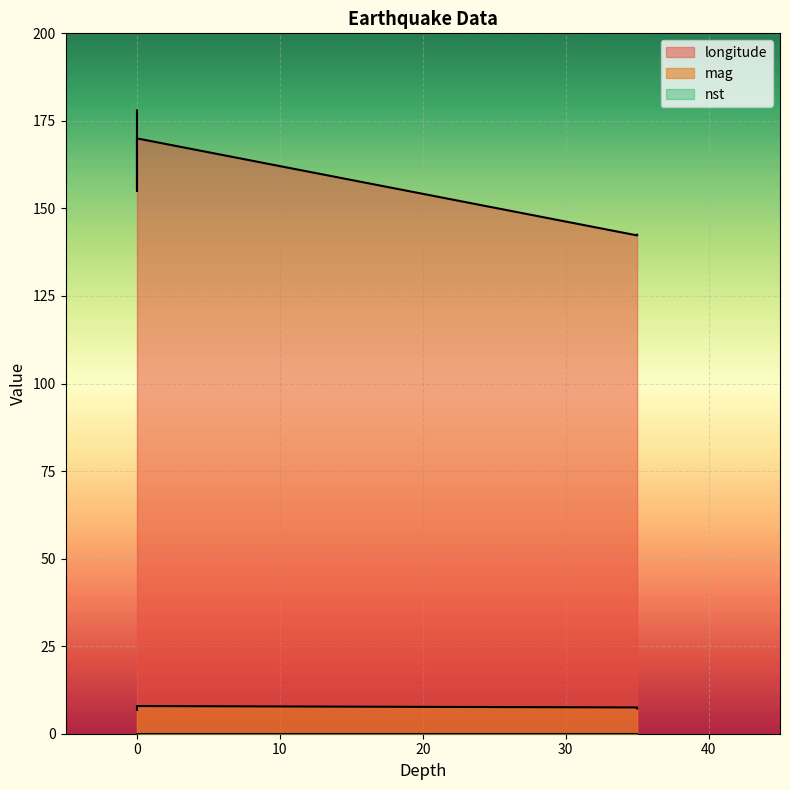

How many lines are shown in the chart?

3